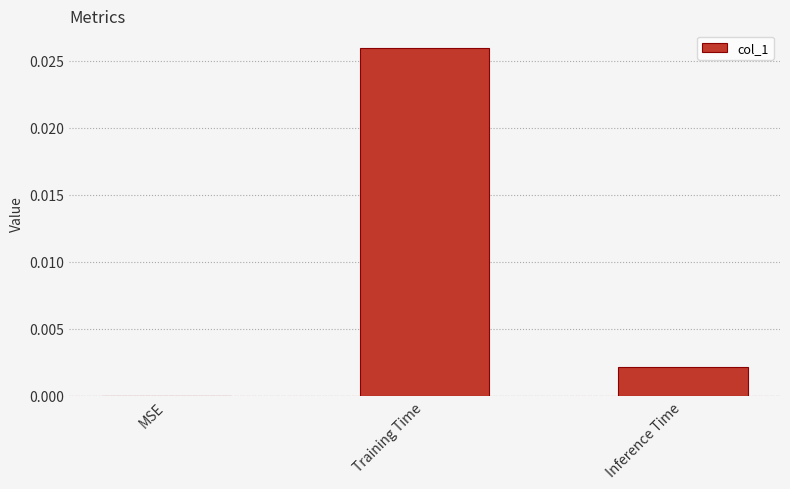

Which label corresponds to the largest value in the chart?

Training Time